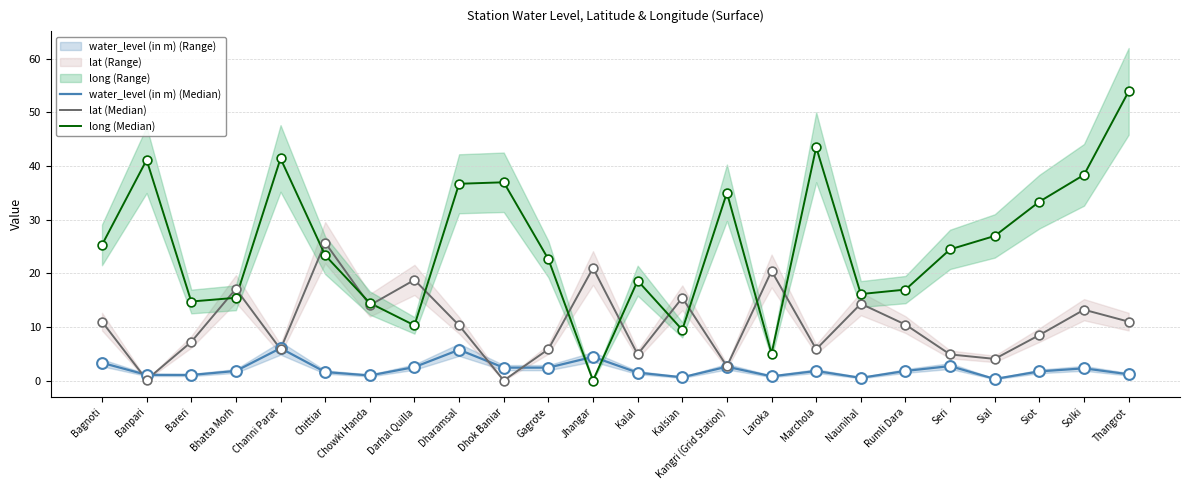

What is the total value across all series at Bhatta Morh?

34.3